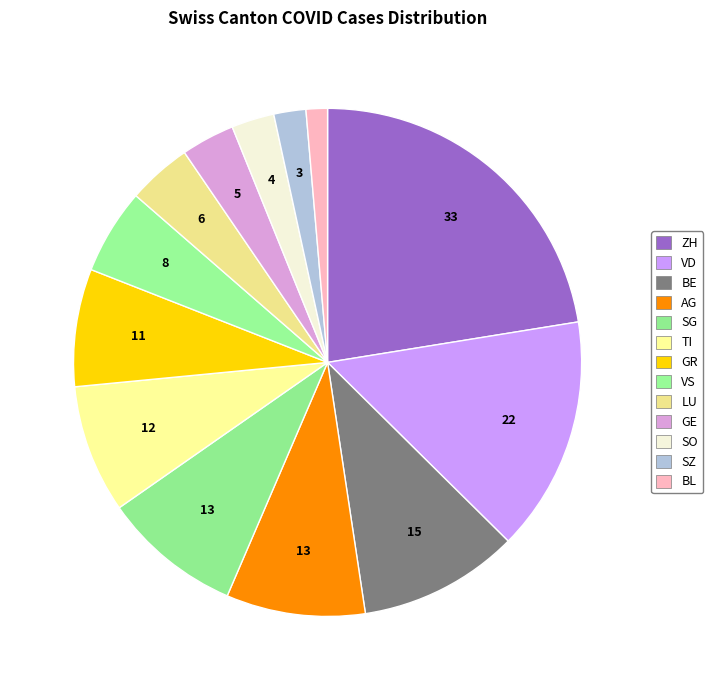

Does GE account for over 50% of the chart?

No